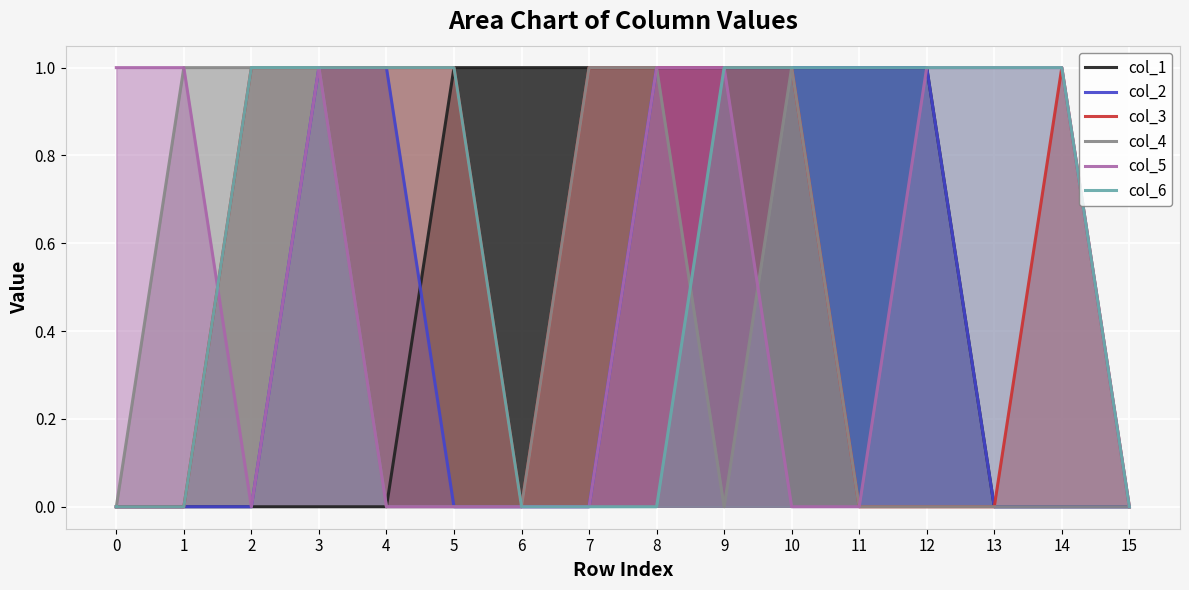

True or false: col_1 and col_5 cross at least once.

False